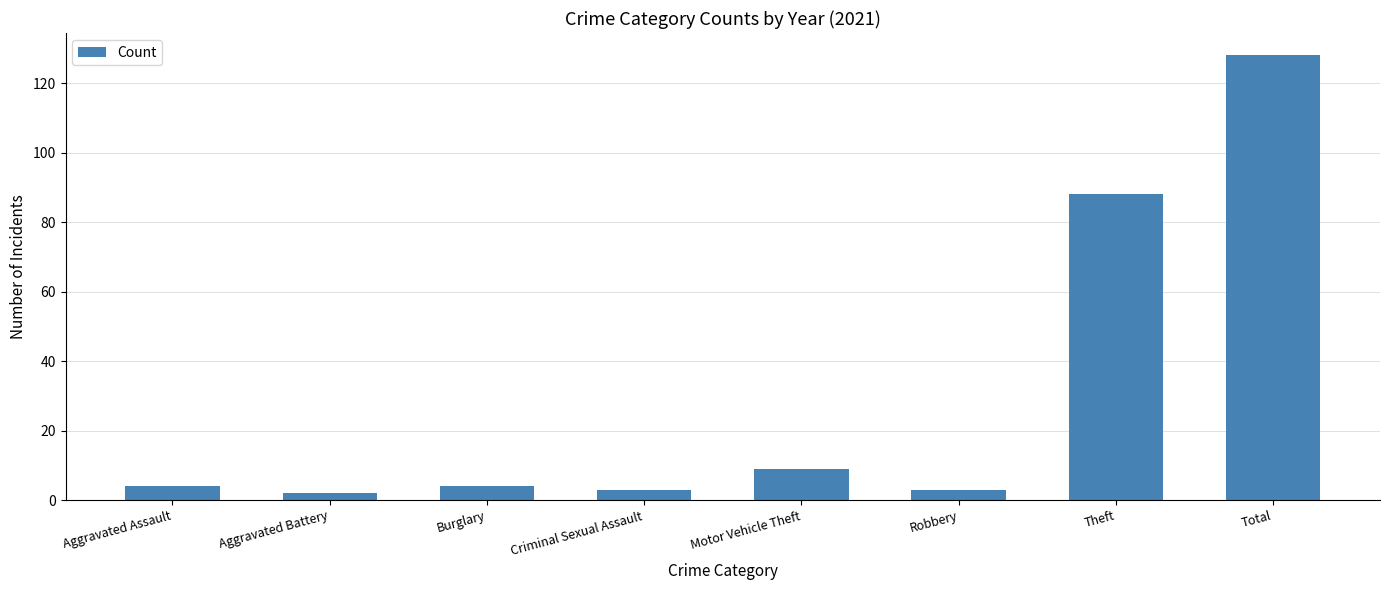

What is the change in value from Criminal Sexual Assault to Theft?

+85